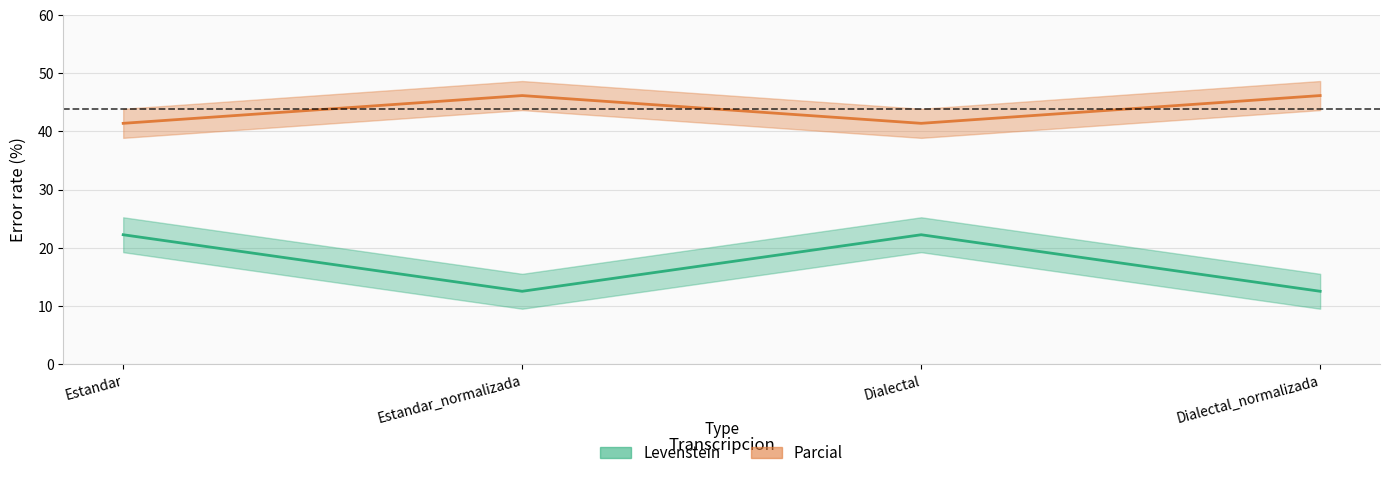

Where is Parcial nearest to the value 43?

Estandar